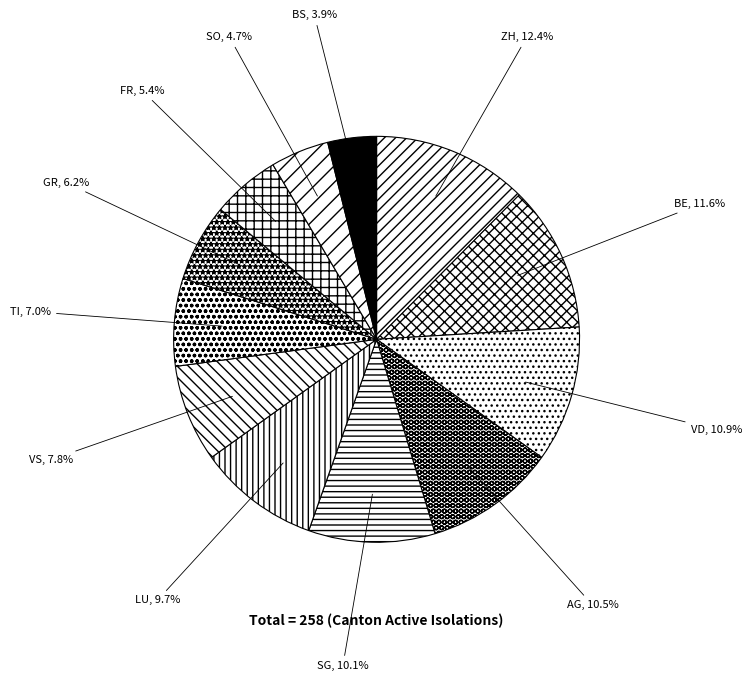

What is the ratio of the value at SG to the value at GR?

1.6